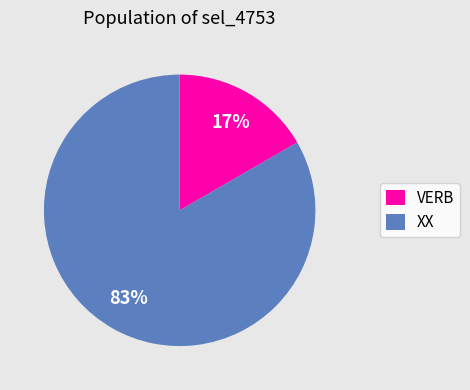

To the nearest percent, what is the average slice percentage?

50%